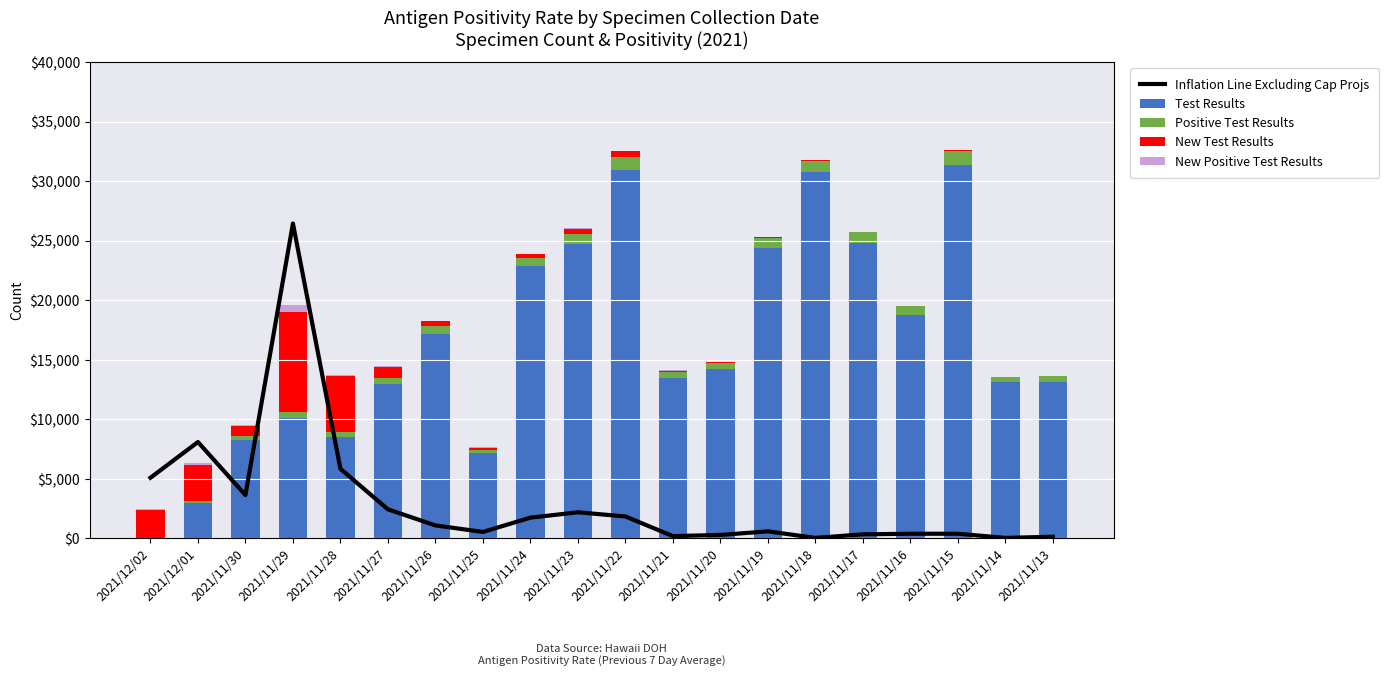

What position from the left is 2021/11/14?

19